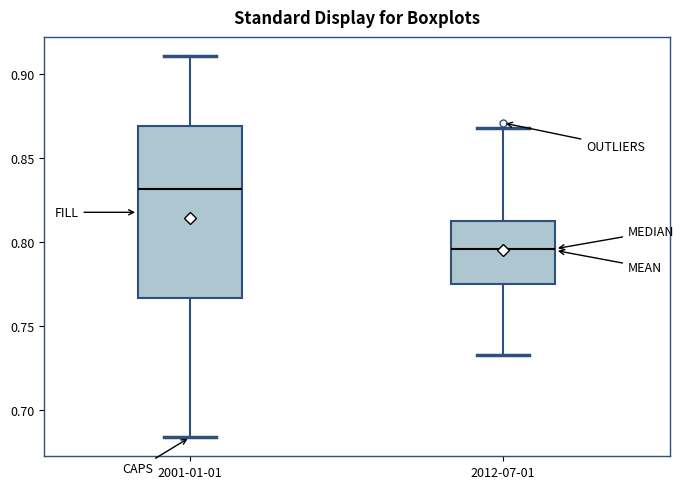

Which box has the highest median line?

2001-01-01